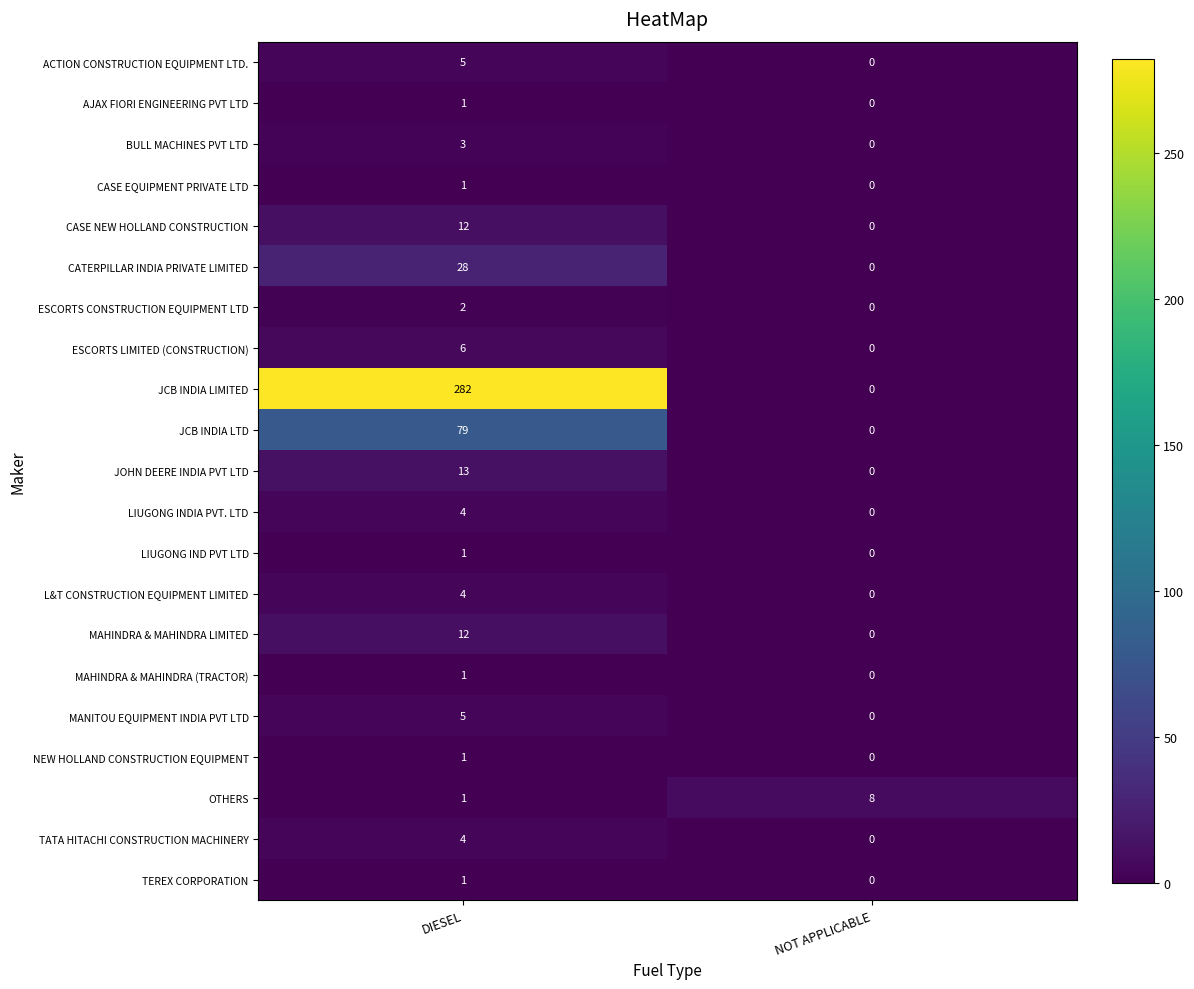

What is the difference between the maximum and minimum values in the TATA HITACHI CONSTRUCTION MACHINERY series?

4